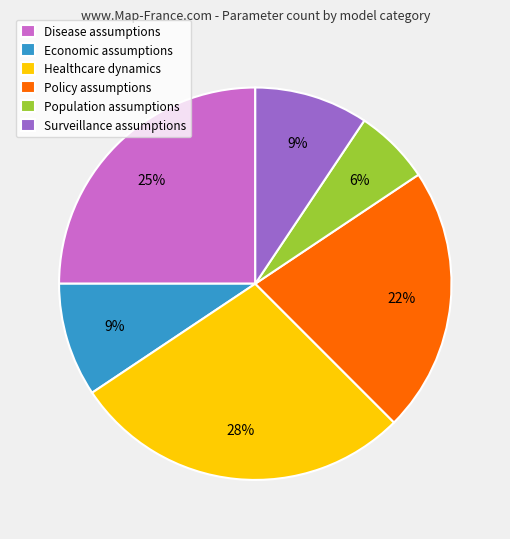

The Policy assumptions slice represents 15% of the pie. True or false?

False